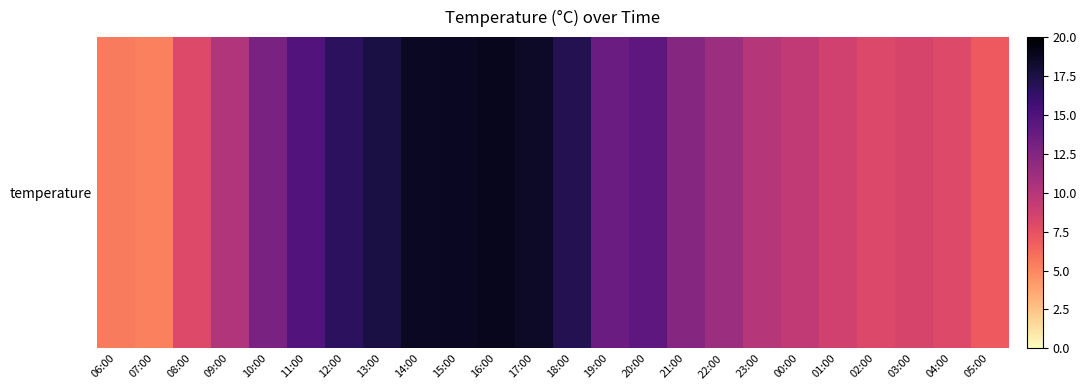

How many data points are above 12?

12